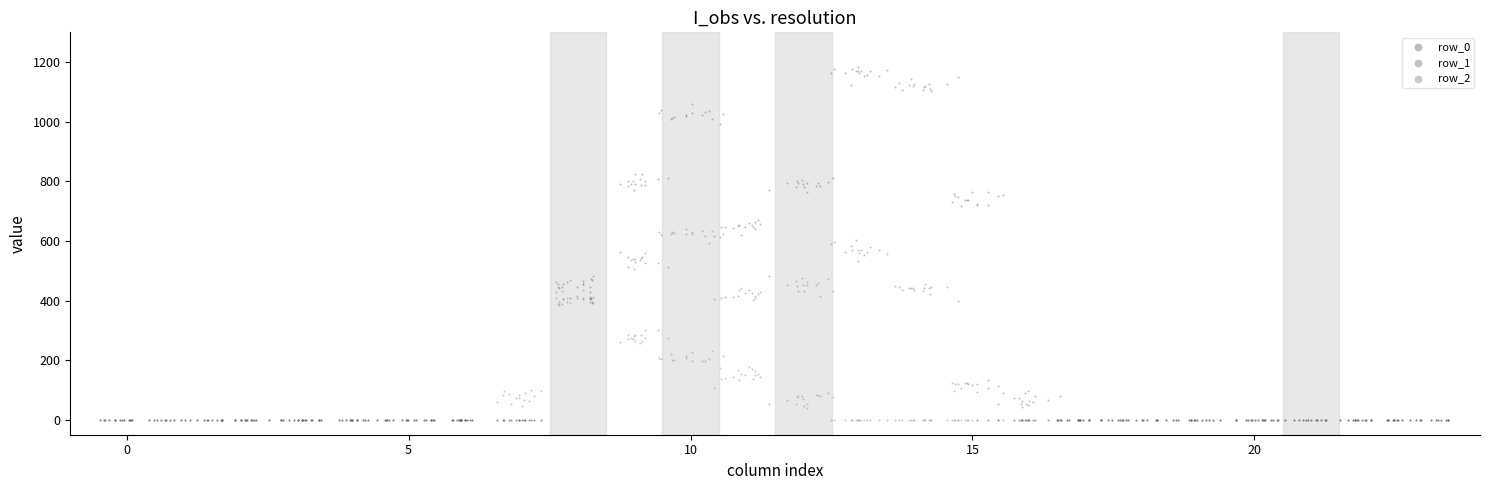

What is the X range (max minus min) for the scatter plot?

23.9